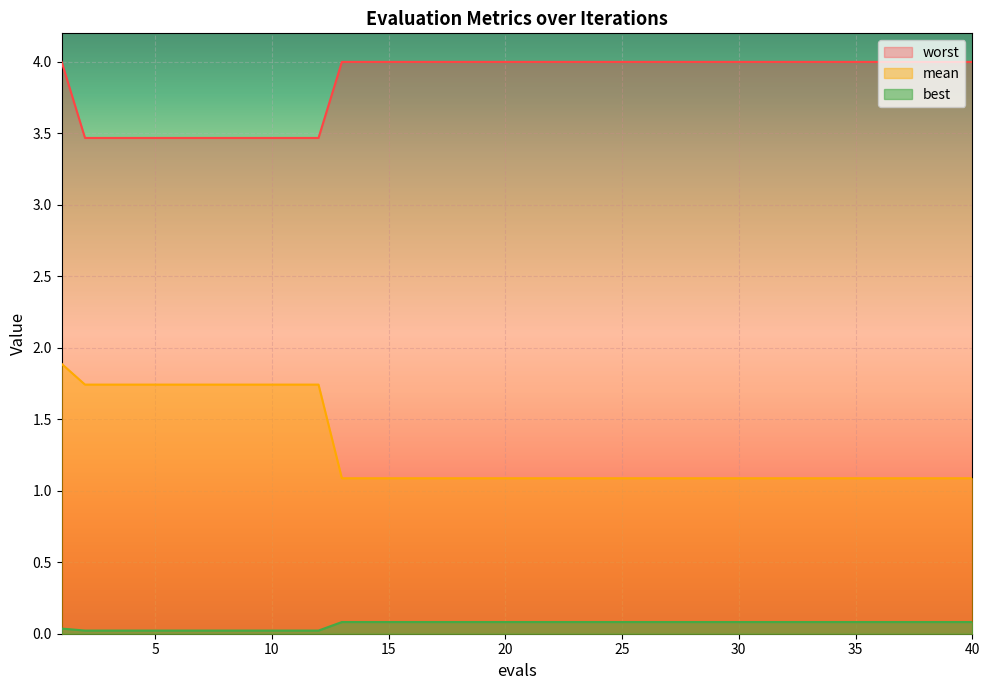

What is the spread (max minus min) of values at 34?

3.9